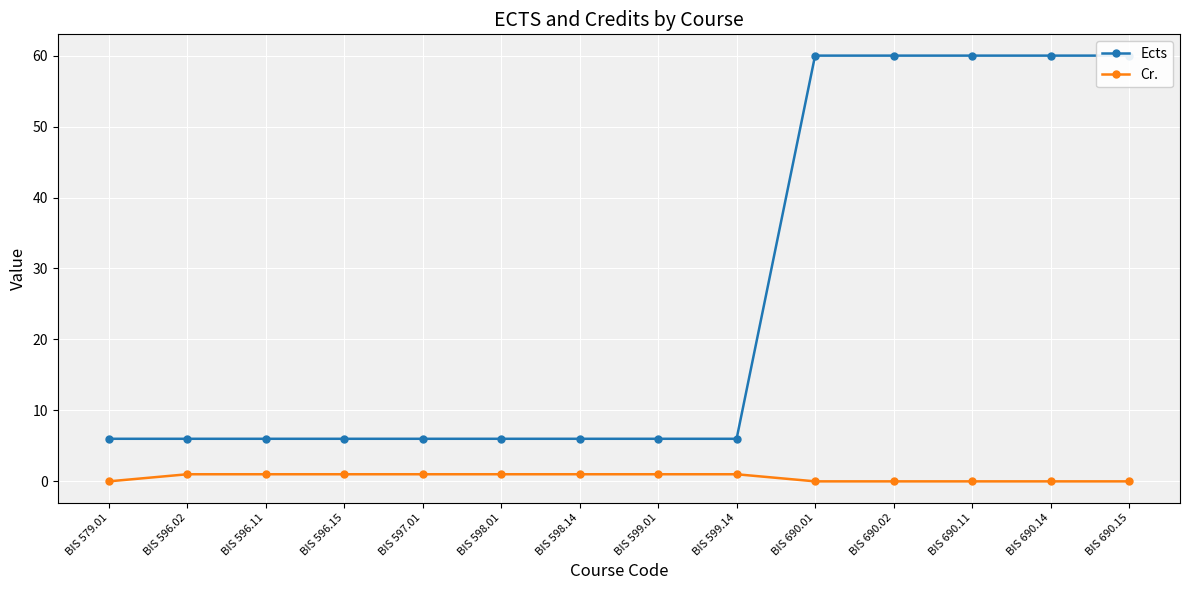

True or false: Ects has more than 2 interior local peaks.

False